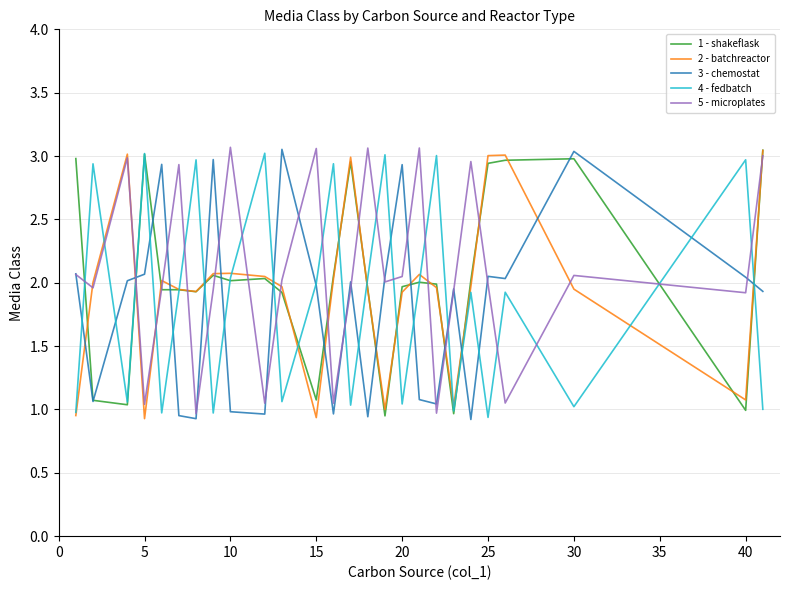

Is this an area chart (filled region under the line)?

No